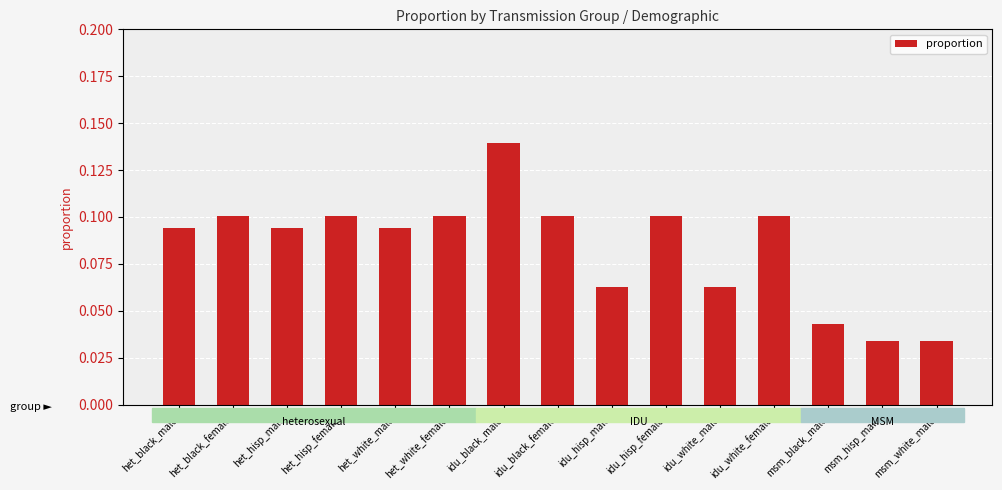

What is the label of the 4th bar from the right?

idu_white_female